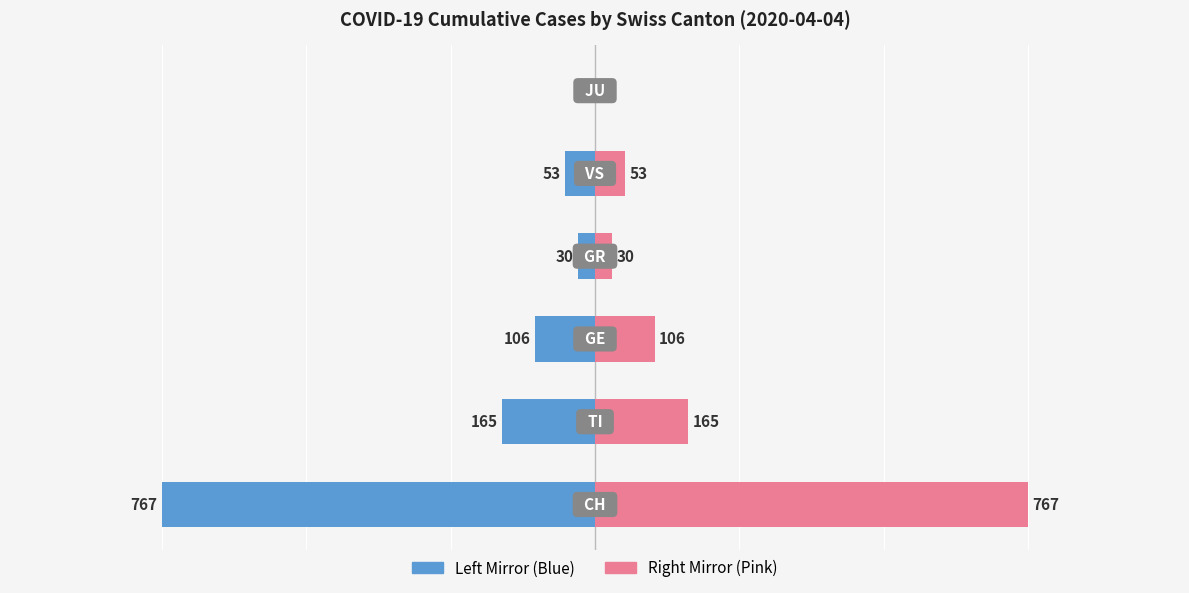

How many data points does each series have?

6